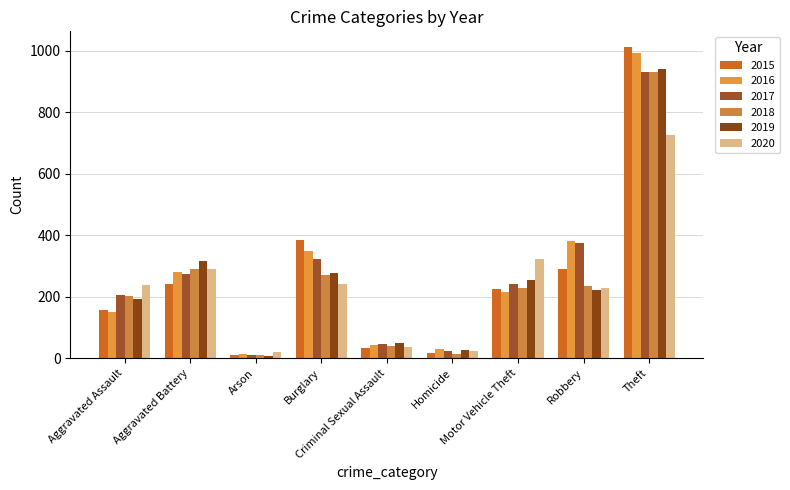

What is the sum of all 2015 values?

2370